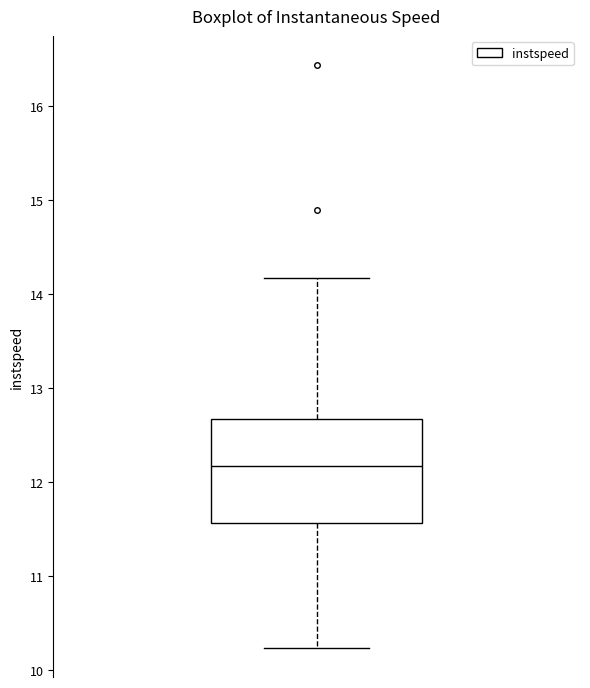

Where is the upper edge of the box on the y-axis? The values are not printed on the chart, so give them approximately, as read against the axis.

12.7